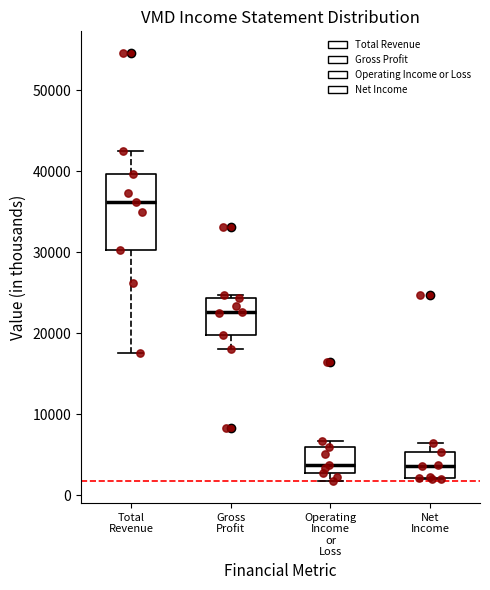

Which box has the highest median line?

Total Revenue